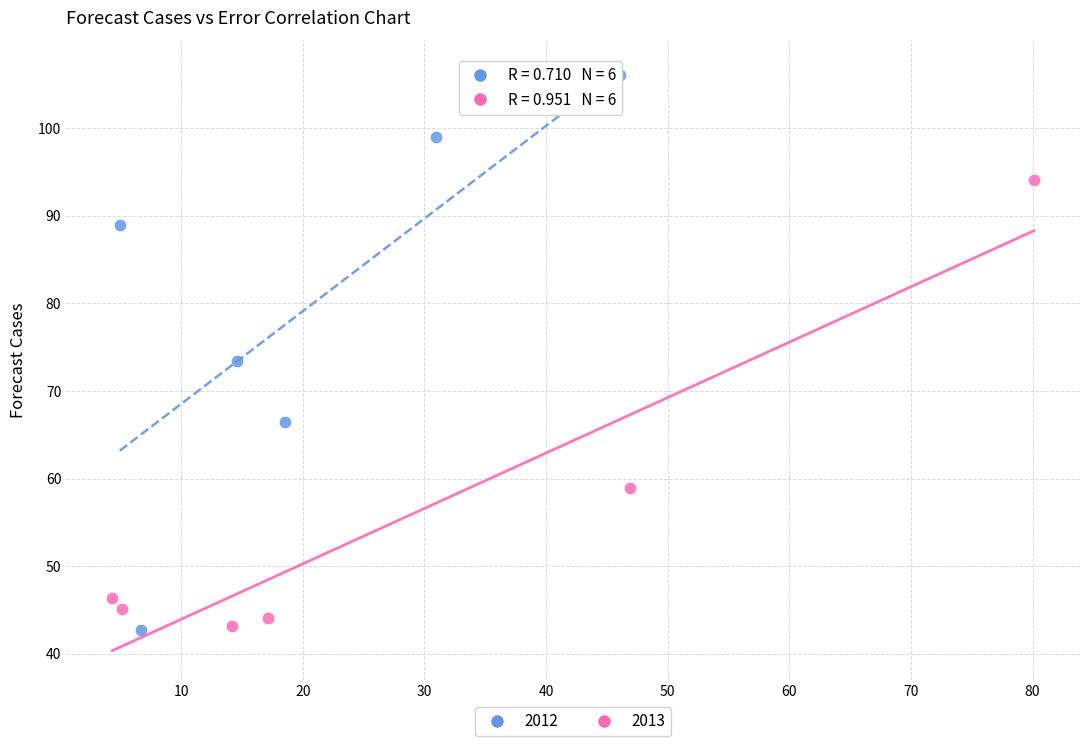

Which series has the widest spread of Y values?

2012